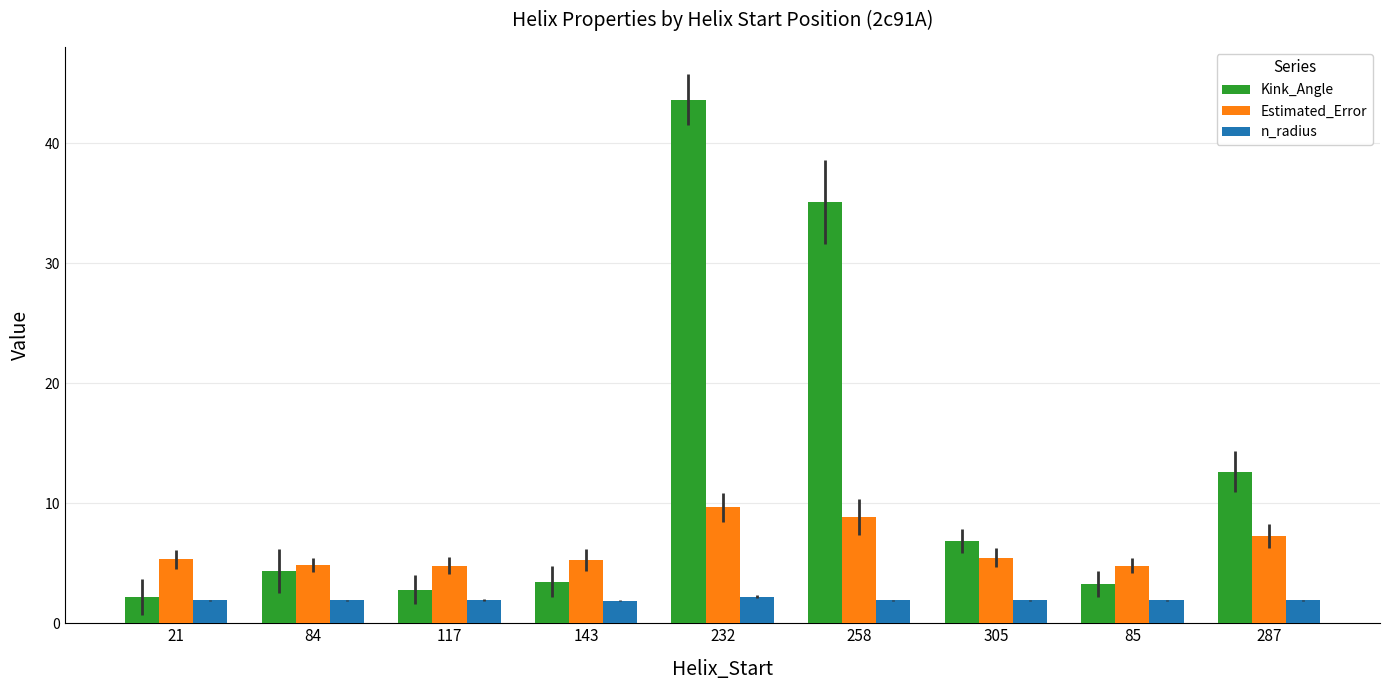

What is the difference between the Kink_Angle values at 305 and 117?

4.1